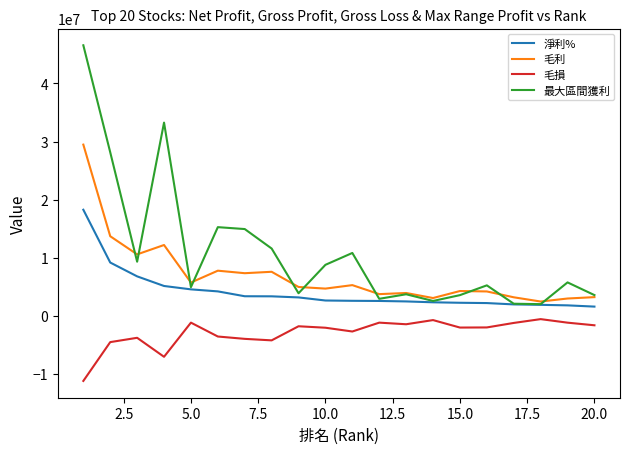

Rank the series by their average value, from highest to lowest.

最大區間獲利, 毛利, 淨利%, 毛損